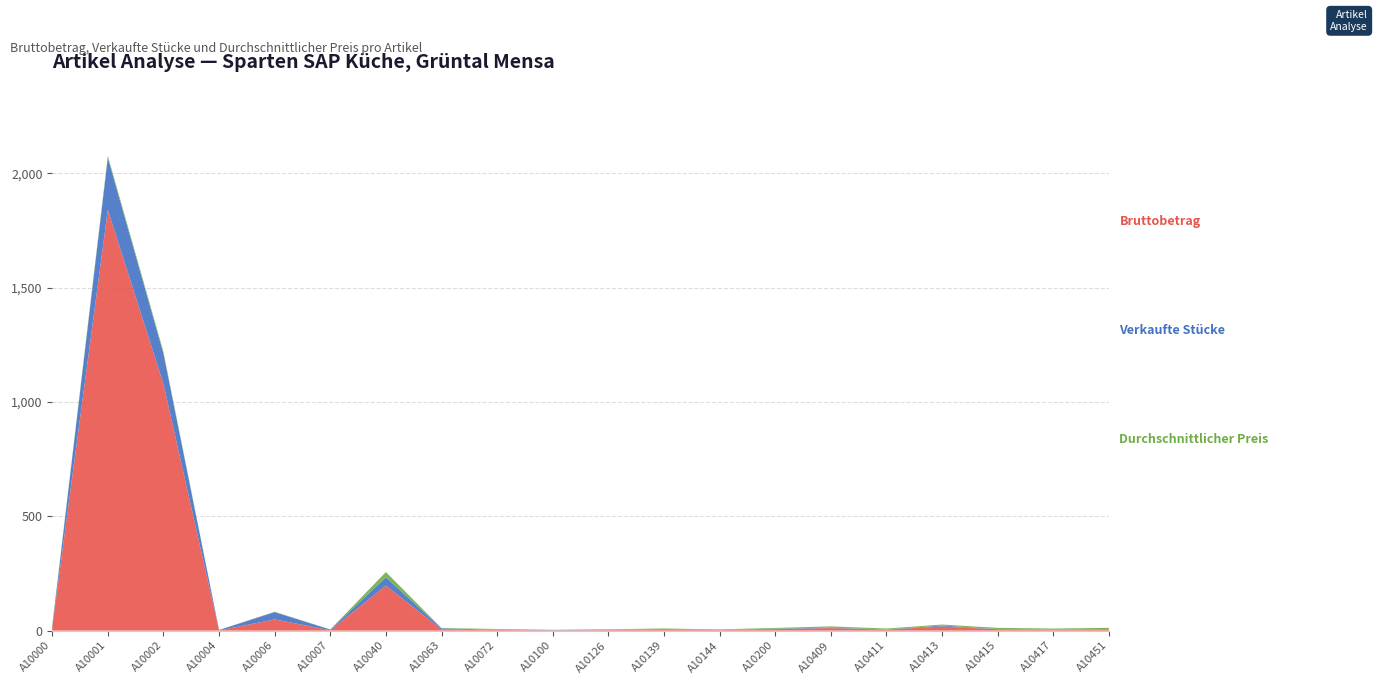

Reading right to left, what are all the values shown in this chart?

Bruttobetrag: A10451=5.5	A10417=4.0	A10415=5.5	A10413=18.0	A10411=4.0	A10409=11.0	A10200=6.4	A10144=2.2	A10139=4.8	A10126=2.4	A10100=1.3	A10072=3.0	A10063=5.0	A10040=197.1	A10007=1.5	A10006=49.0	A10004=0.6	A10002=1079.0	A10001=1841.0	A10000=14.5
Verkaufte Stücke: A10451=1.0	A10417=1.0	A10415=1.0	A10413=4.0	A10411=1.0	A10409=2.0	A10200=2.0	A10144=1.0	A10139=2.0	A10126=1.0	A10100=1.0	A10072=1.0	A10063=5.0	A10040=36.0	A10007=3.0	A10006=32.0	A10004=2.0	A10002=133.0	A10001=228.0	A10000=4.0
Durchschnittlicher Preis: A10451=5.5	A10417=4.0	A10415=5.5	A10413=4.5	A10411=4.0	A10409=5.5	A10200=3.2	A10144=2.2	A10139=2.4	A10126=2.4	A10100=1.3	A10072=3.0	A10063=1.0	A10040=23.0	A10007=0.5	A10006=1.5	A10004=0.3	A10002=8.1	A10001=8.1	A10000=3.6